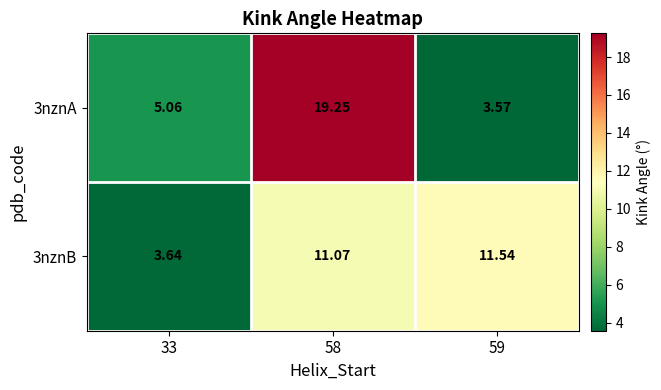

Which series has the widest spread of values?

3nznA